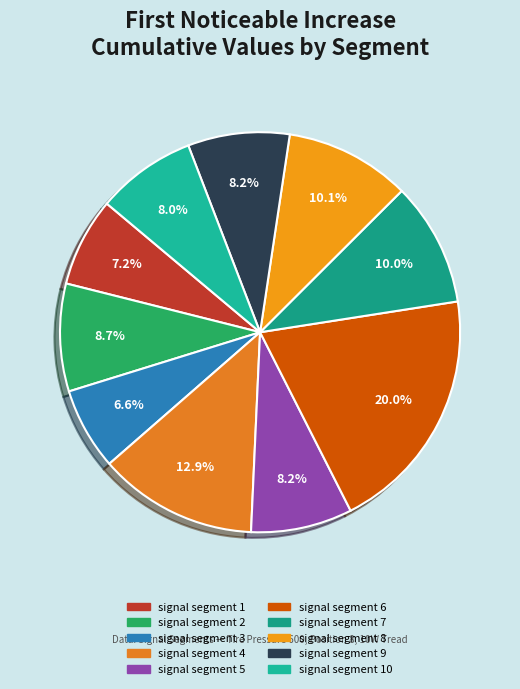

To the nearest percent, what portion does signal segment 3 represent?

7%